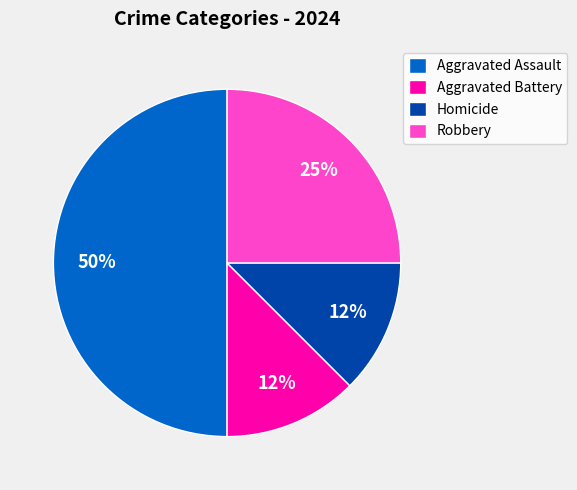

Do Homicide and Robbery together represent more than half of the pie?

No